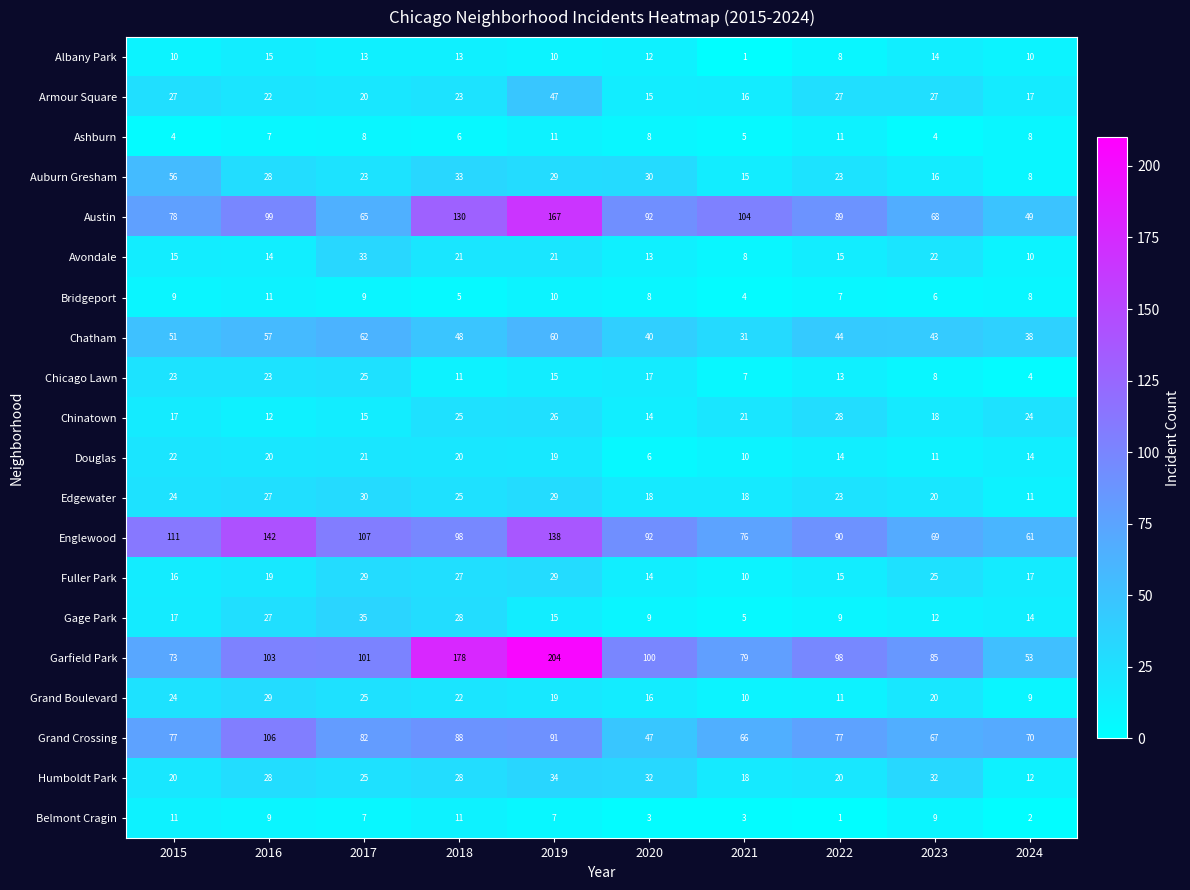

Is it true that Austin equals 38 at 2017?

False